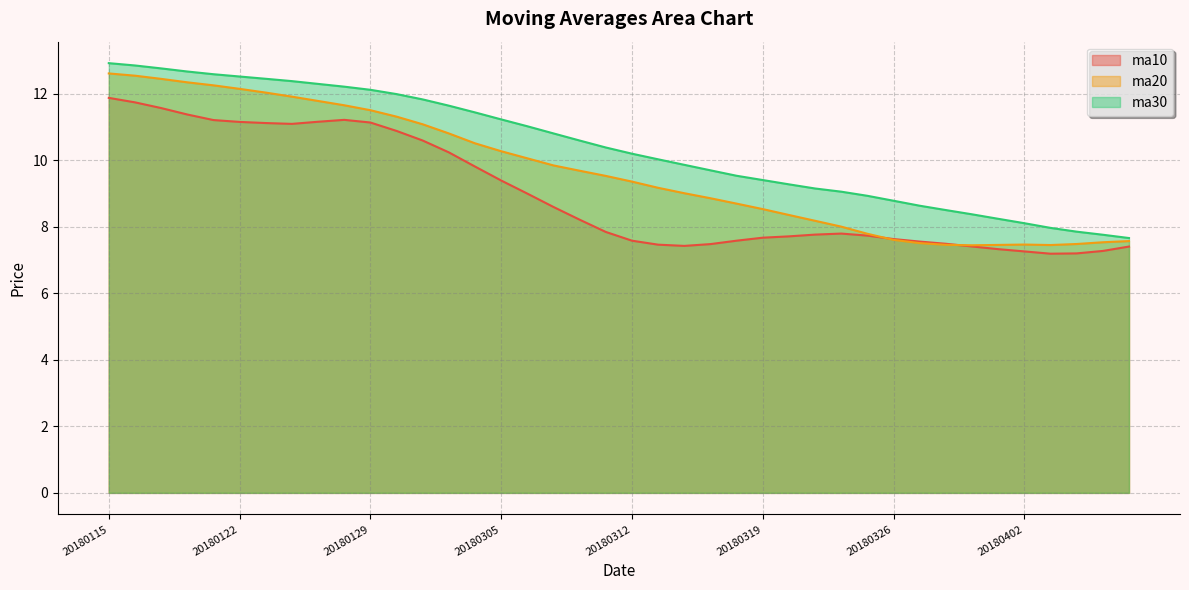

How many lines are shown in the chart?

3